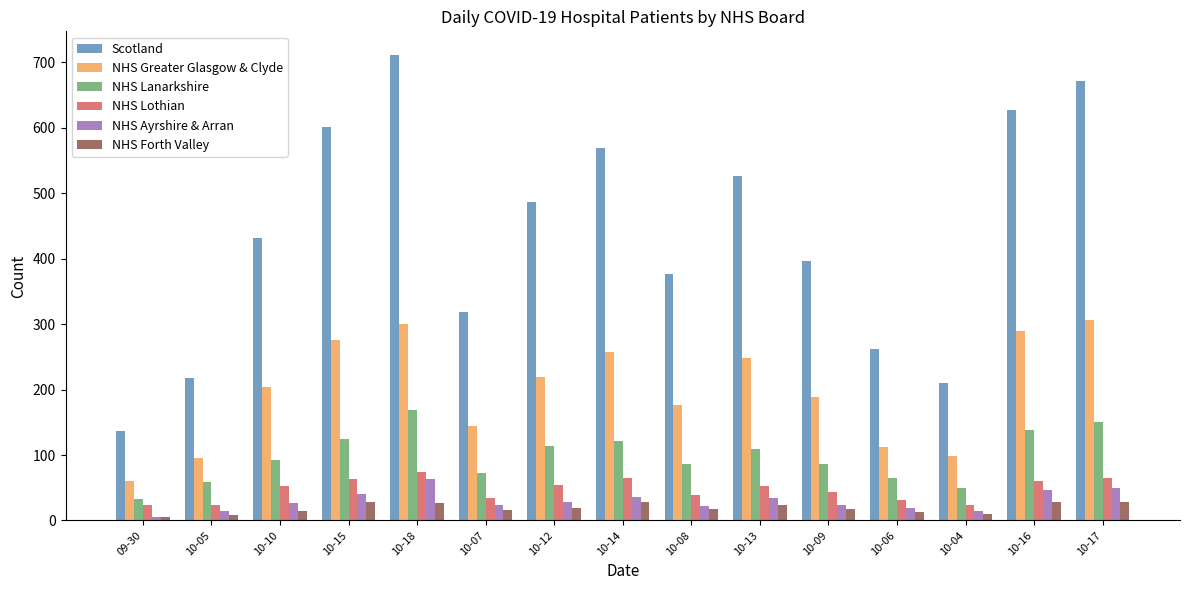

What is the difference between the second highest and minimum values in the NHS Lanarkshire series?

118